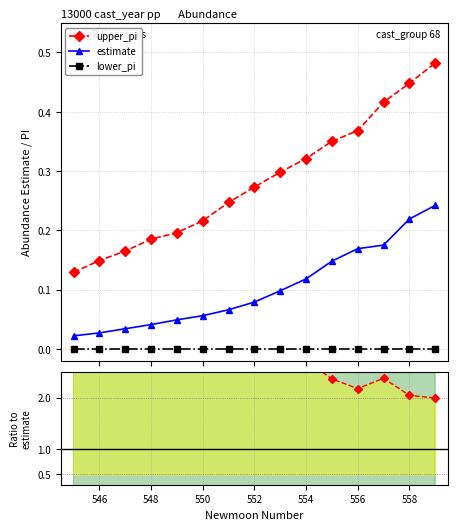

True or false: estimate and lower_pi intersect in this chart.

False